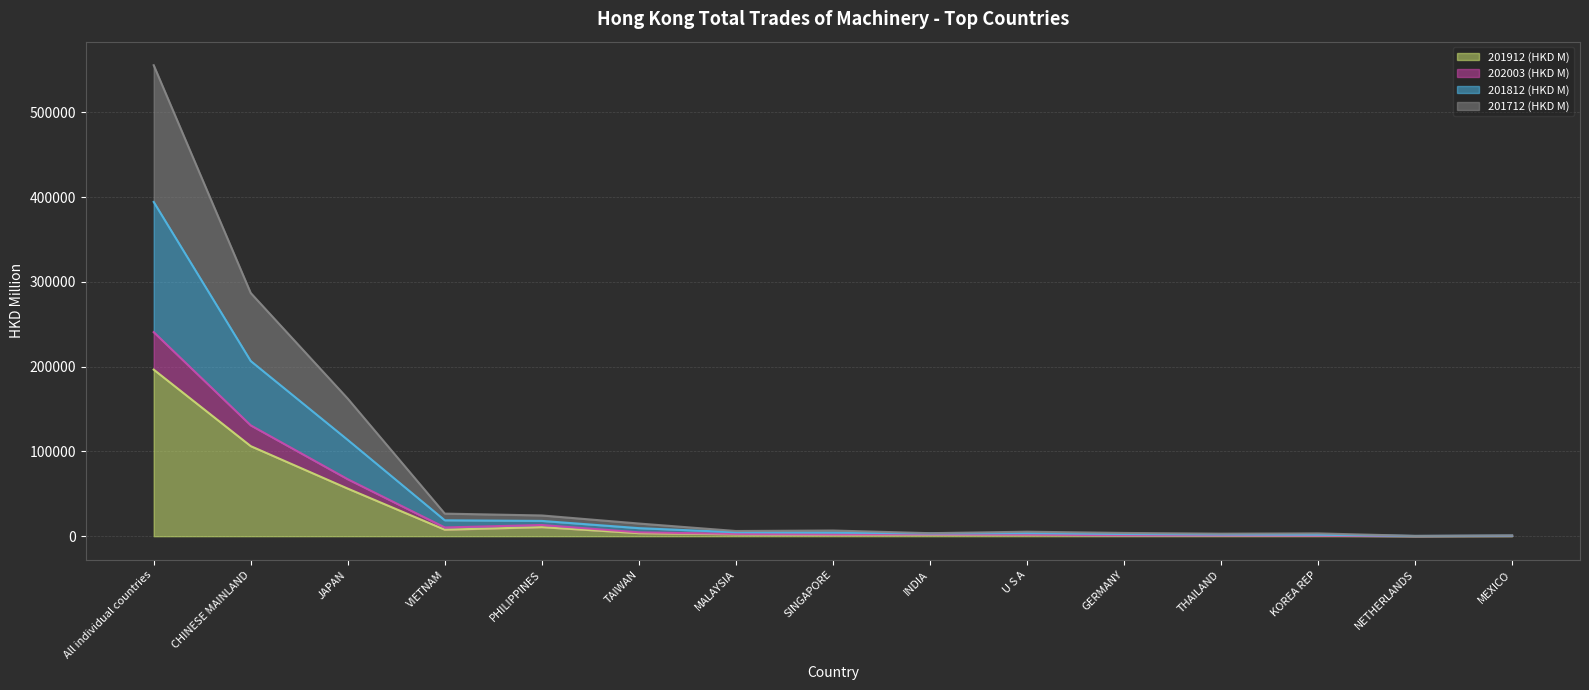

What is the difference between the highest and lowest values at CHINESE MAINLAND?

180594.4